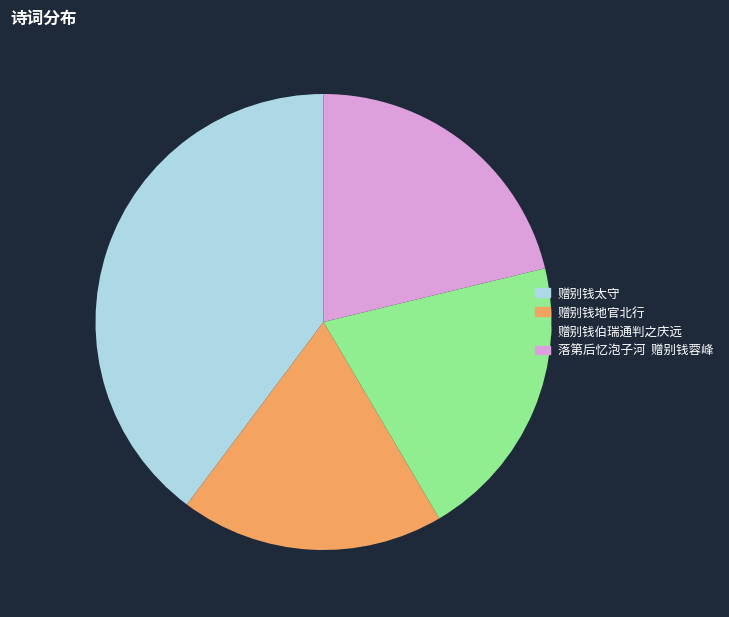

Do 赠别钱地官北行 and 落第后忆泡子河 赠别钱蓉峰 together represent more than half of the pie?

No